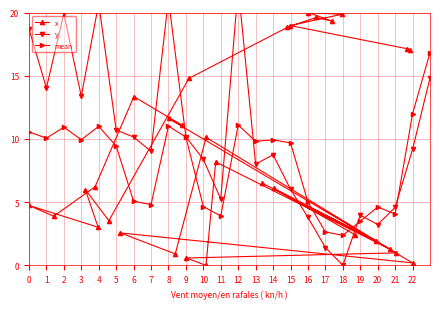

True or false: x has more than 2 interior local peaks.

True